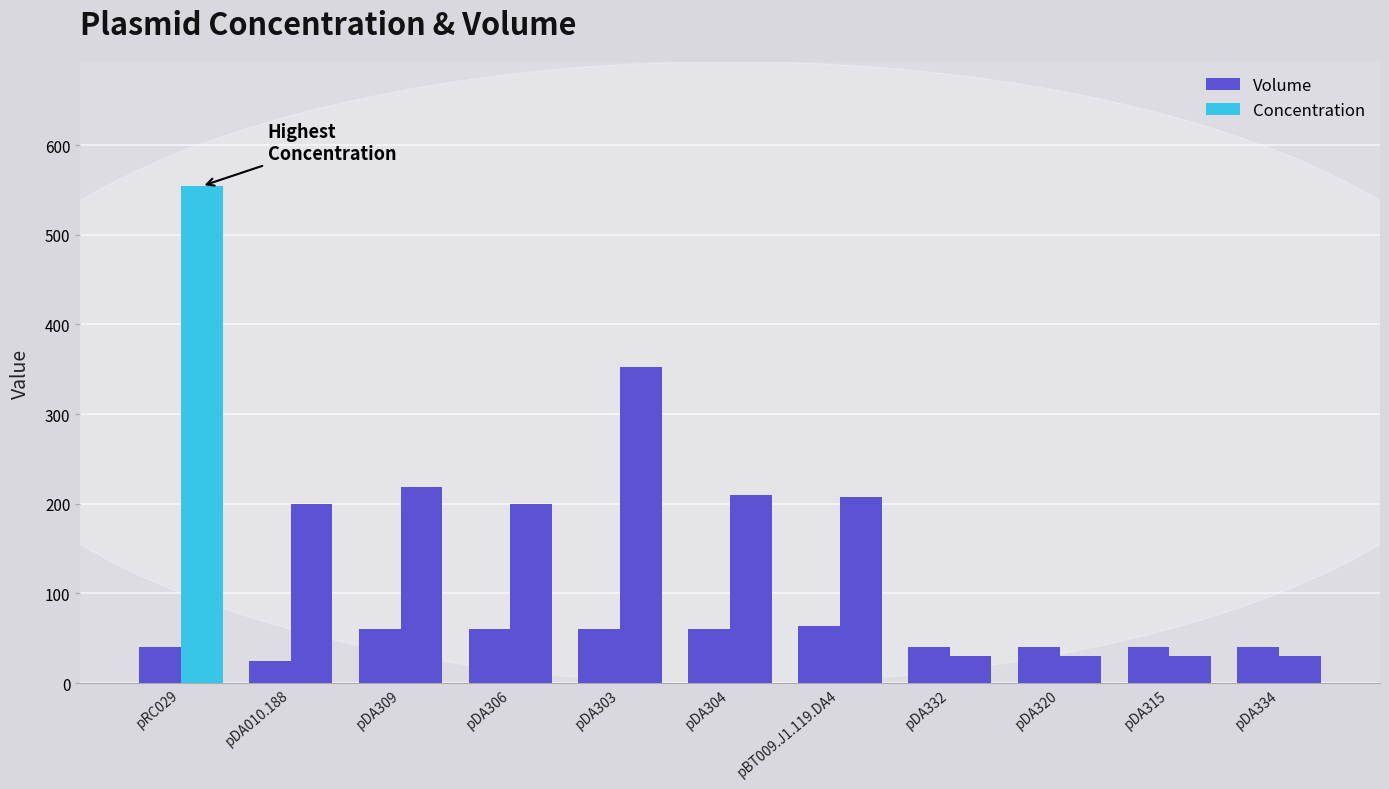

Between pBT009.J1.119.DA4 and pDA332, which series saw the biggest shift?

Concentration